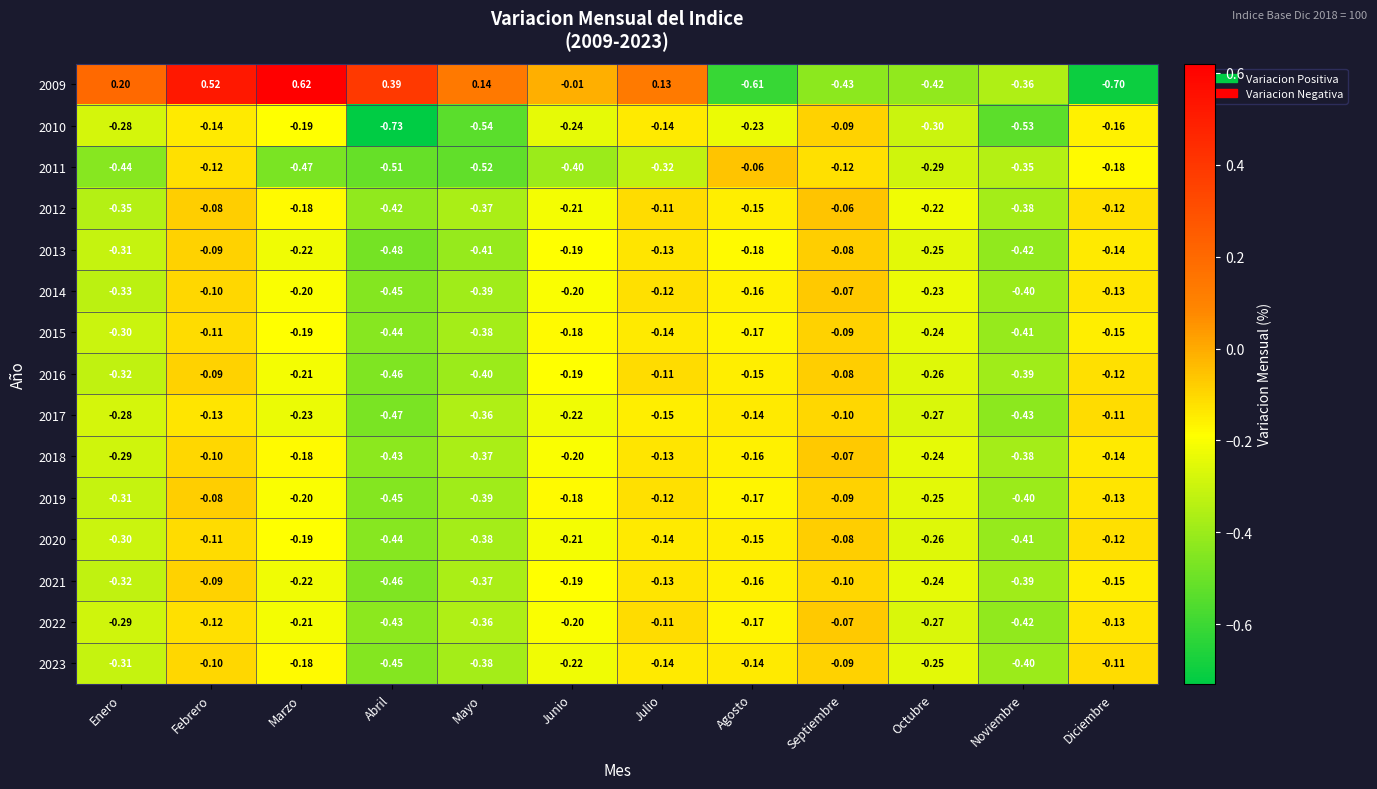

At which label is 2015 closest to 0?

Septiembre